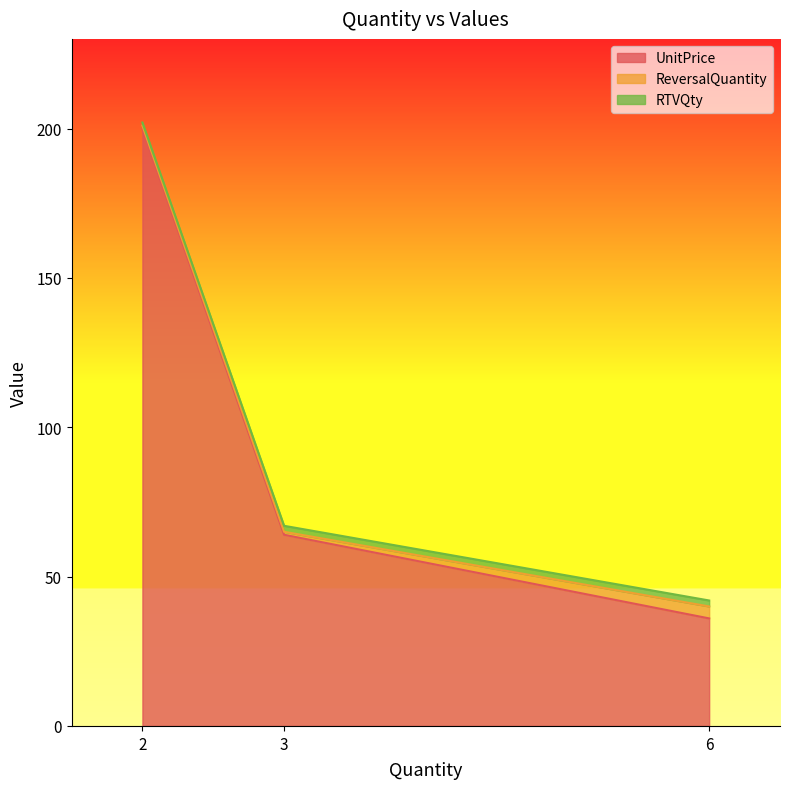

List the labels in order of UnitPrice value, largest first.

2, 3, 6